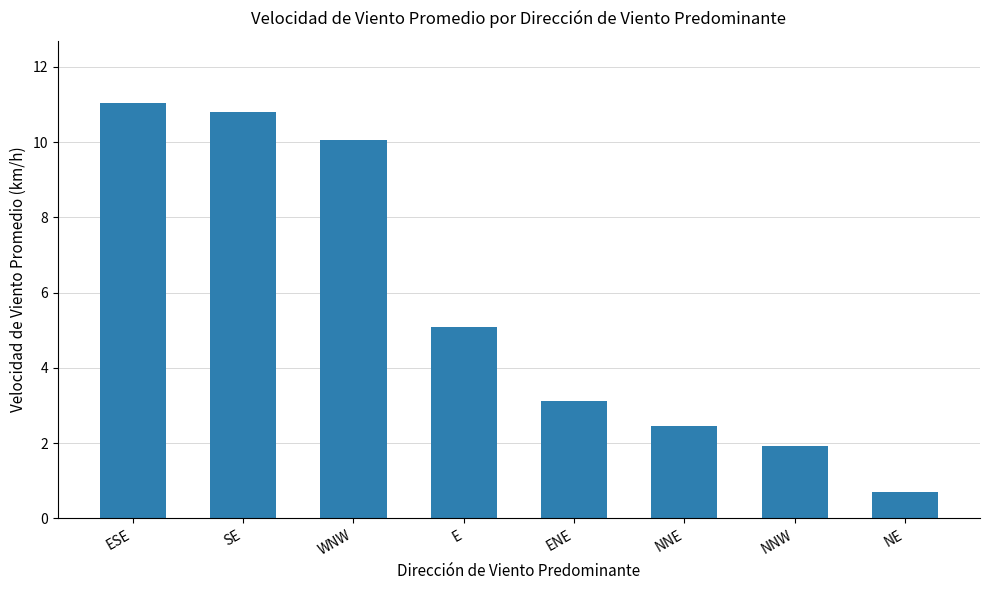

What is the minimum value shown in the chart?

0.7